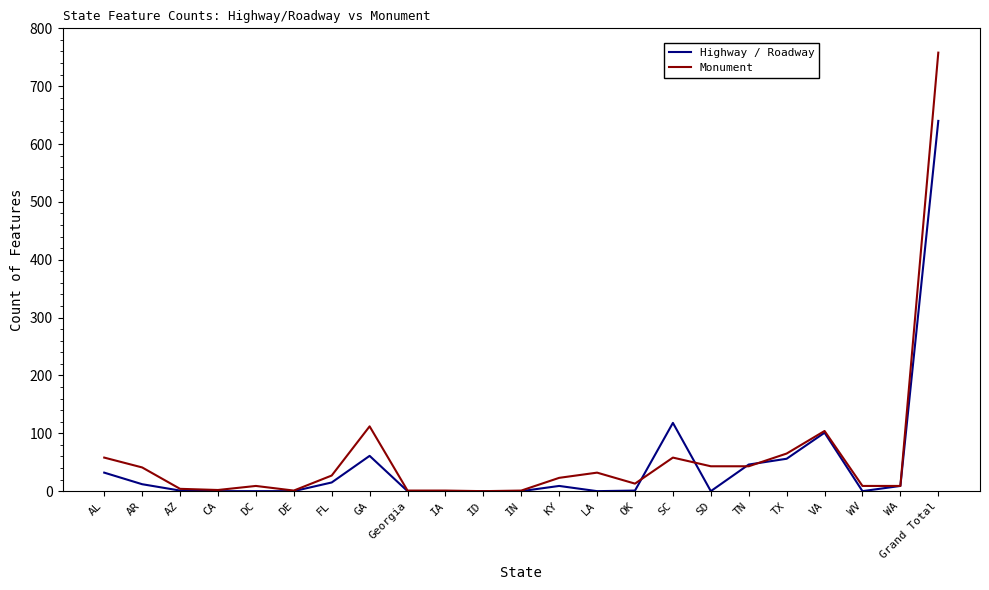

At which label is Highway / Roadway closest to 320?

SC